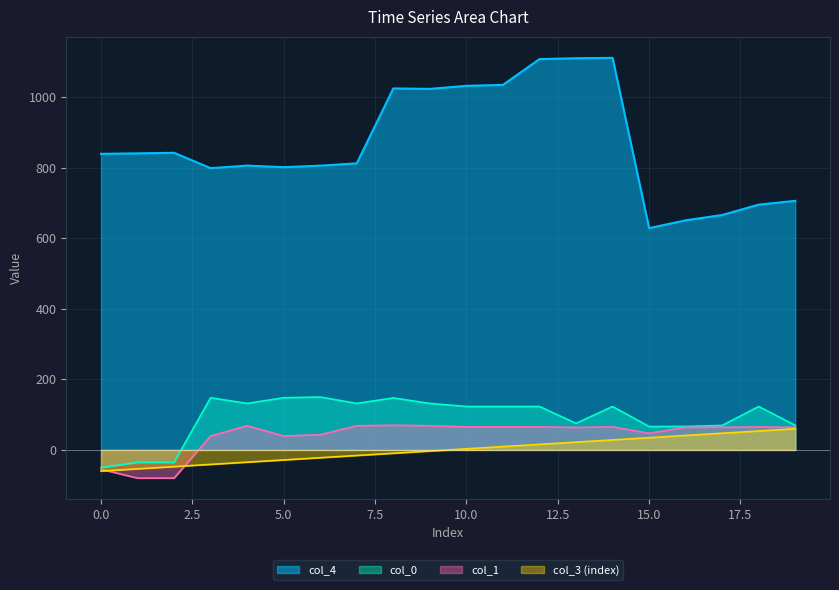

What is the difference between the second highest and minimum values in the col_3 series?

113.7